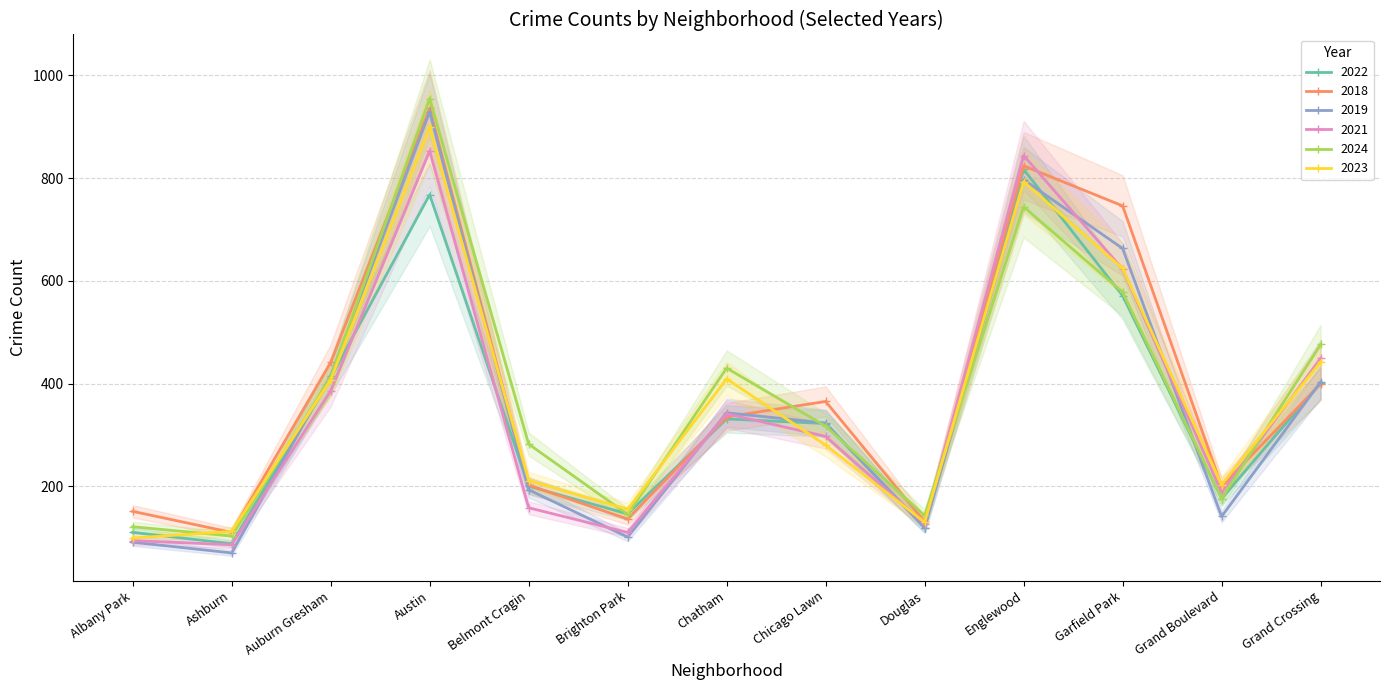

At Grand Boulevard, list the series in order from largest to smallest.

2023, 2018, 2021, 2022, 2024, 2019